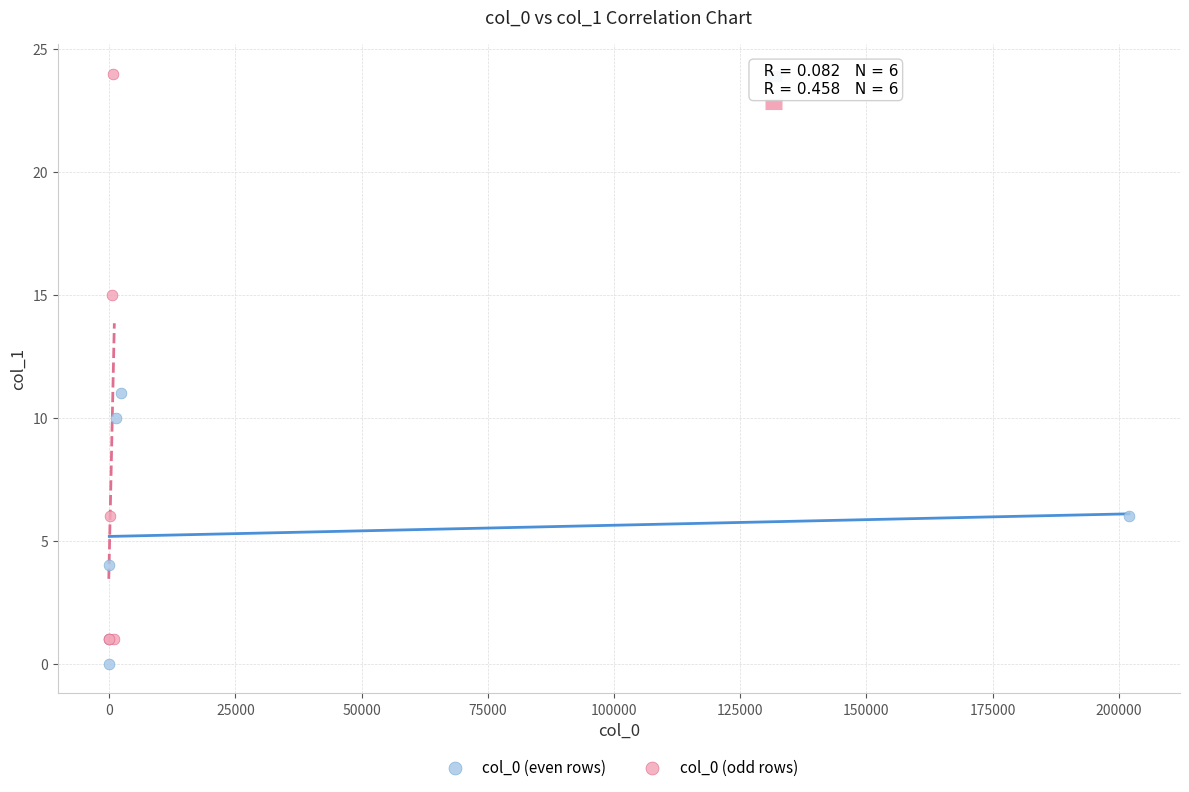

Which series reaches the maximum Y coordinate?

col_0 (odd rows)